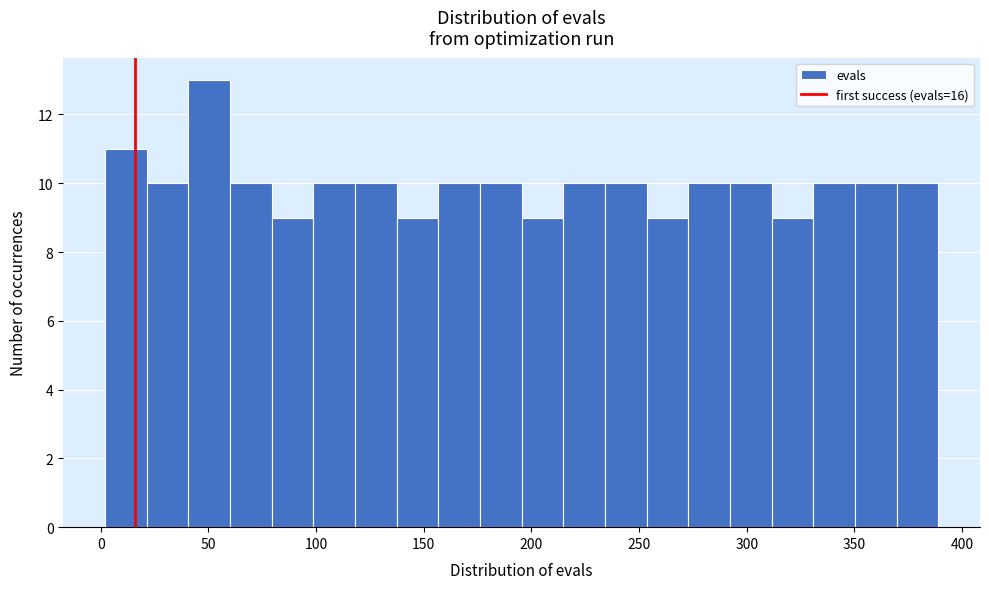

Around what value on the x-axis is the tallest bar? Give the approximate position of its centre, as read against the axis.

50